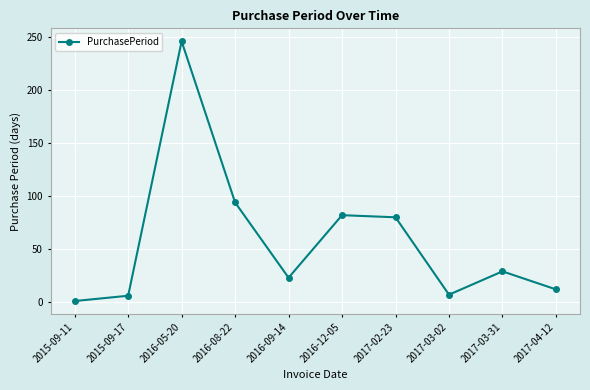

What is the difference between the values at 2015-09-11 and 2016-05-20?

245